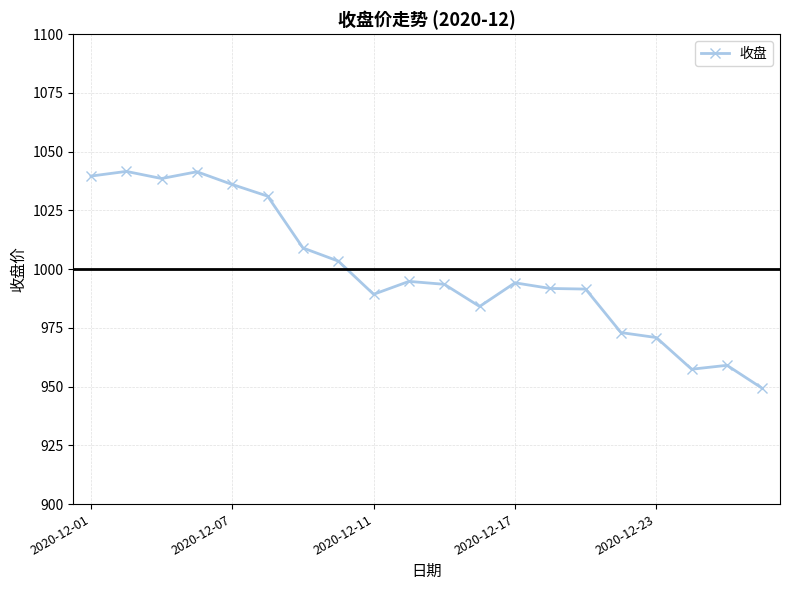

What is the greatest value displayed?

1041.6